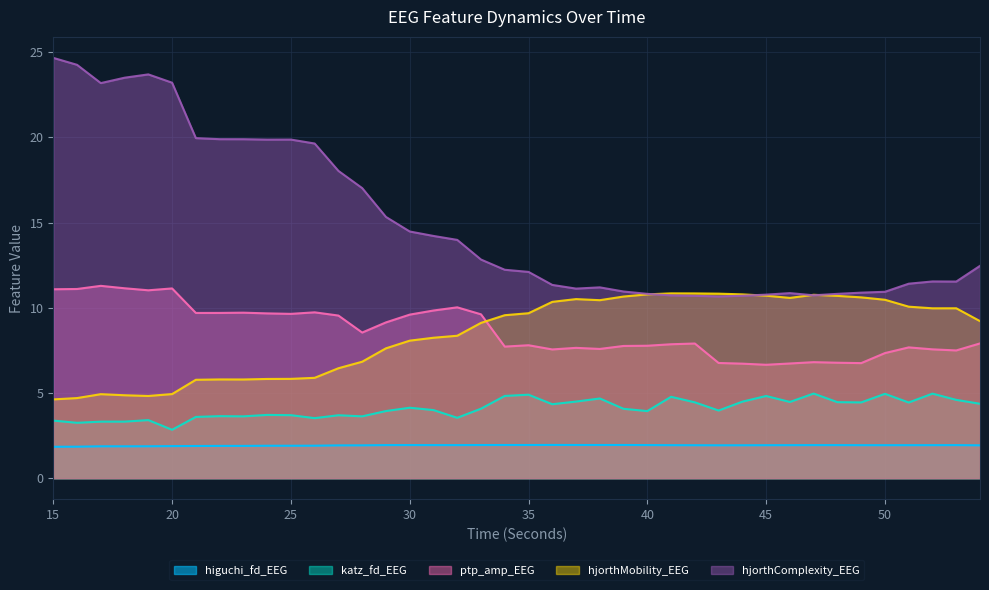

True or false: ptp_amp_EEG has a value of 9.6 at 30.

True